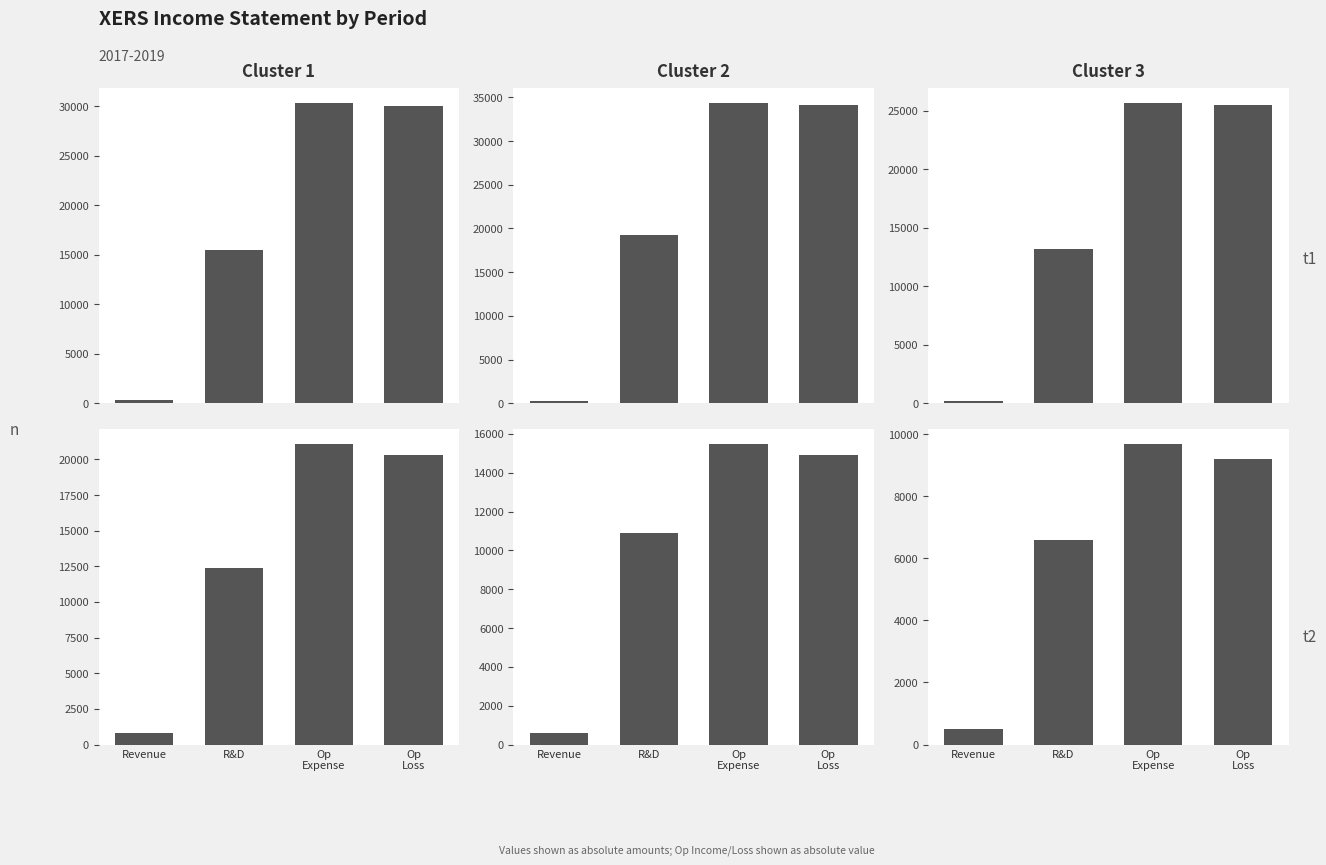

At which label does t2 (2018-12) first exceed 9200?

Op
Expense